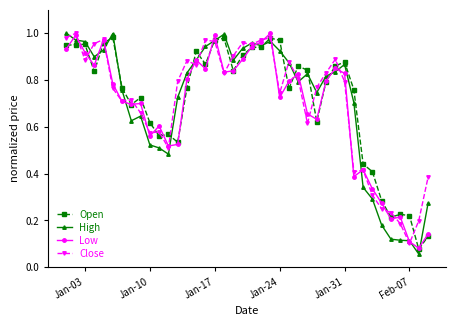

How many times do Close and Low cross each other?

22